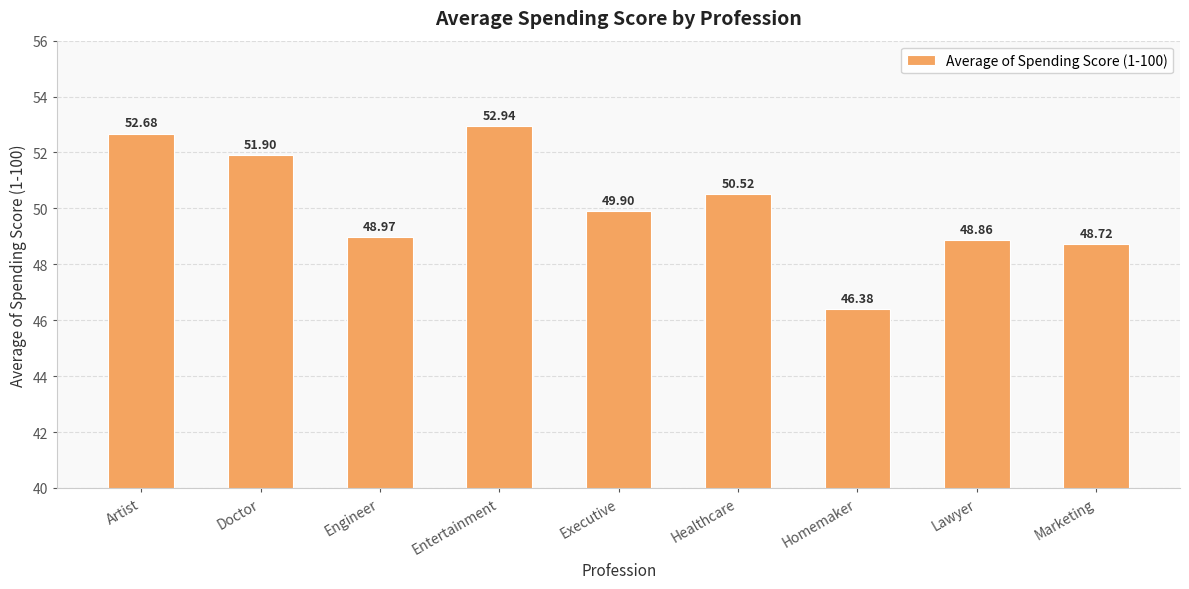

Does the chart contain any negative values?

No